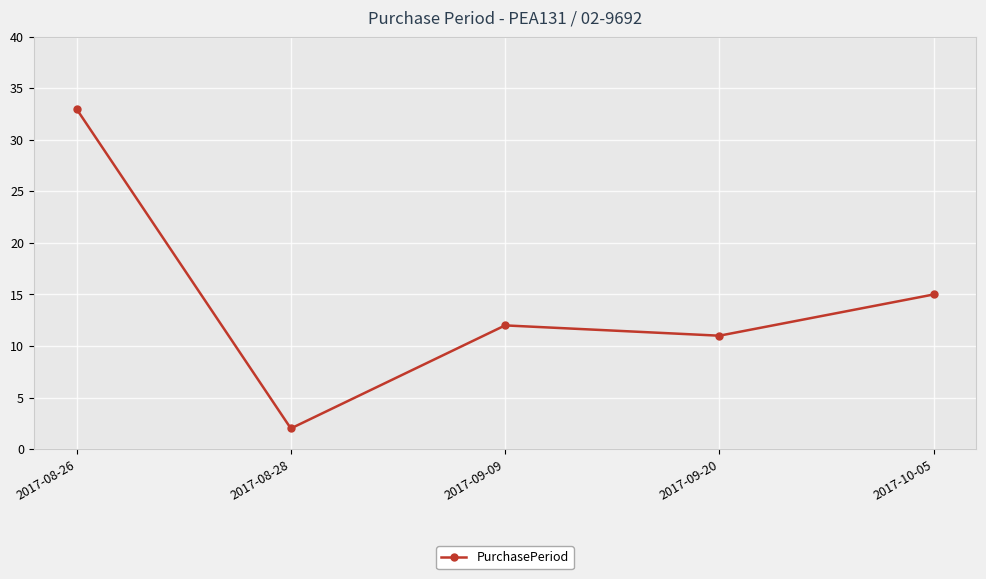

At which category does the chart reach its peak across all series?

2017-08-26